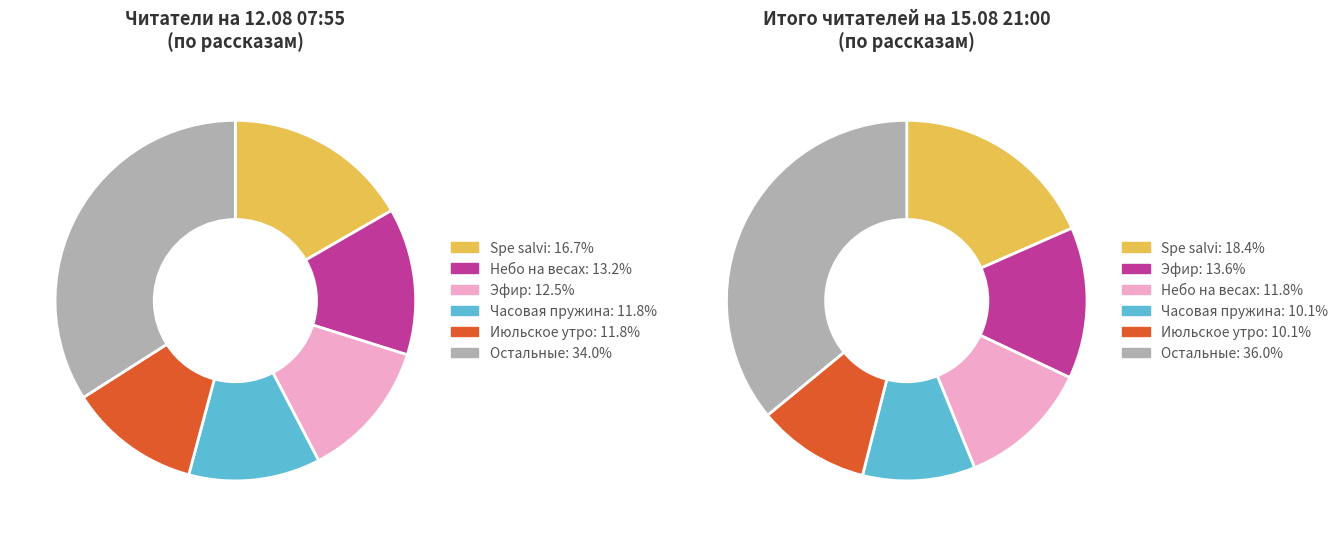

What is the largest slice in the pie chart?

Spe salvi